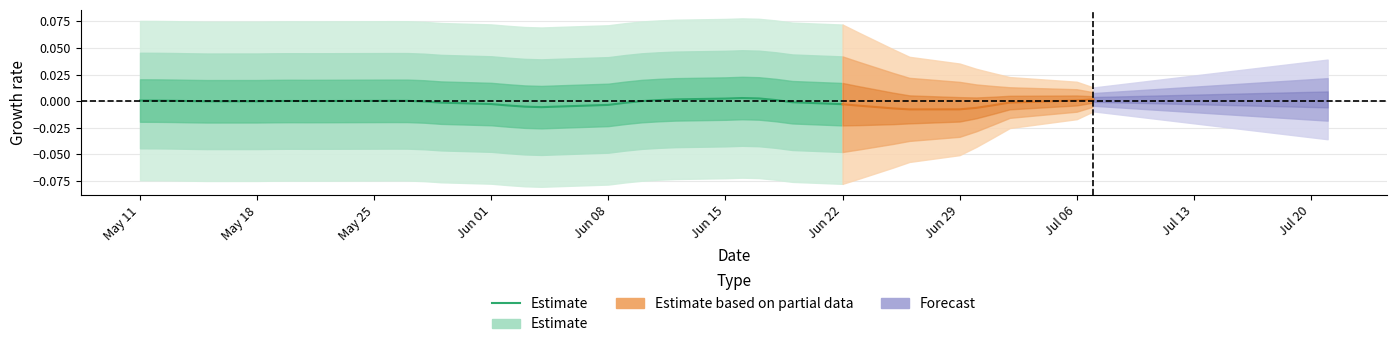

At which category does the data reach its first local valley?

Jun 08